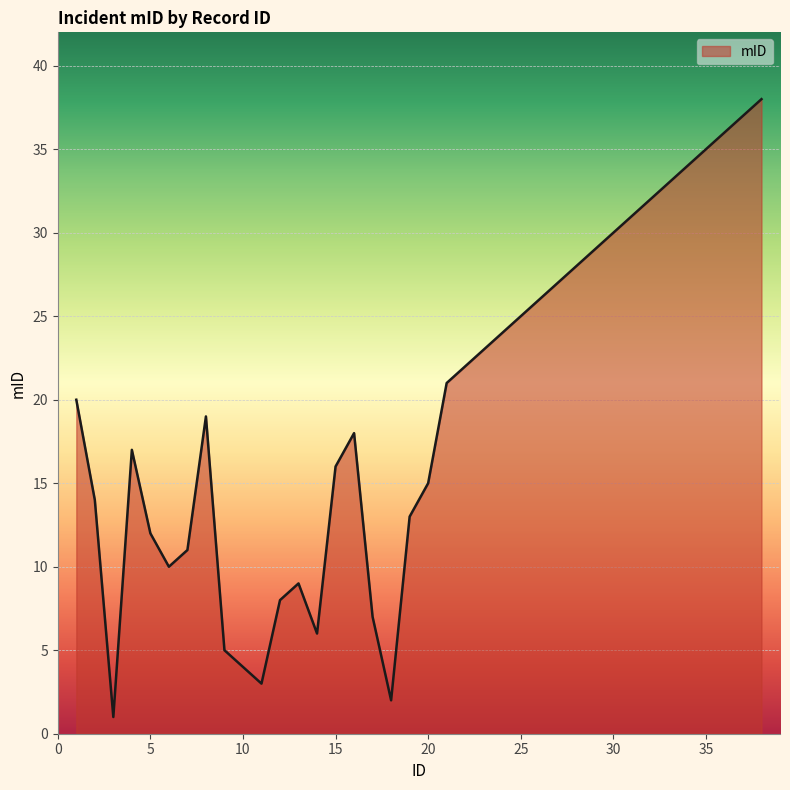

Reading left to right, transcribe all the data shown in this chart.

20	14	1	17	12	10	11	19	5	4	3	8	9	6	16	18	7	2	13	15	21	22	23	24	25	26	27	28	29	30	31	32	33	34	35	36	37	38